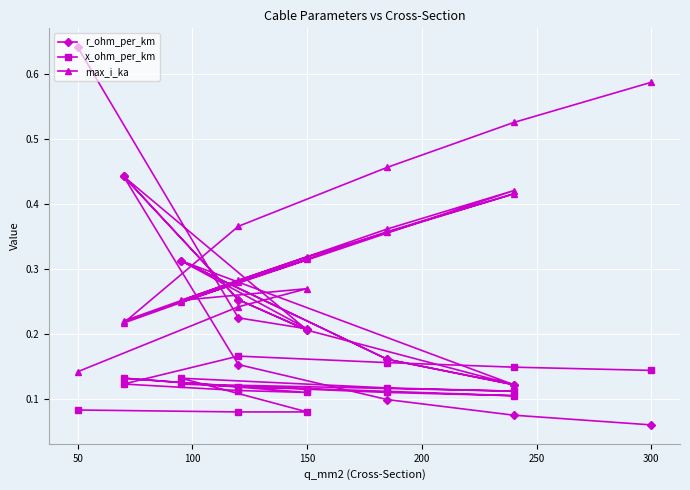

True or false: max_i_ka and x_ohm_per_km cross at least once.

False